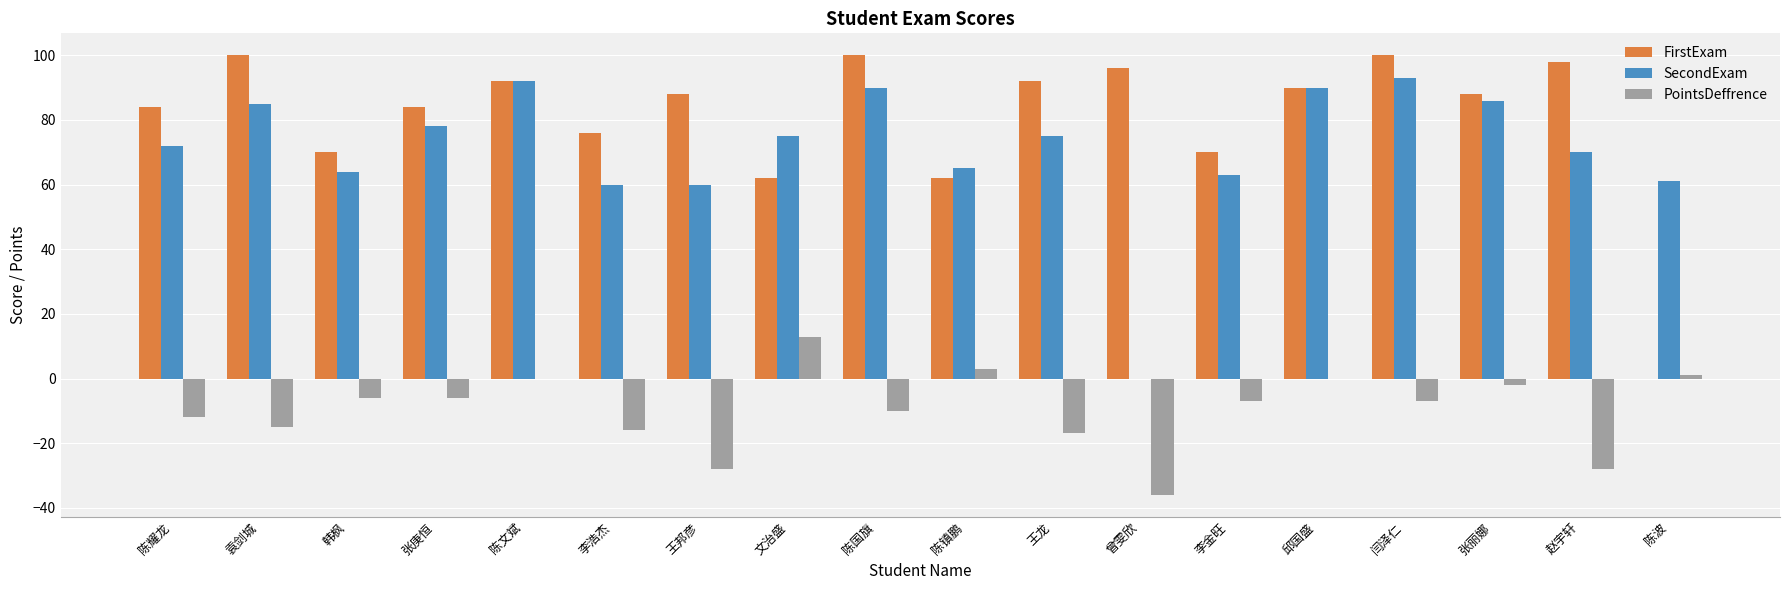

The PointsDeffrence series shows -7 at 李金旺. True or false?

True